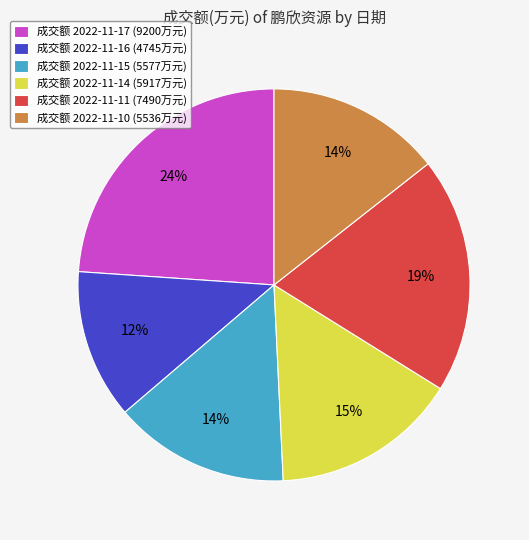

The 成交额 2022-11-11 (7490万元) slice represents 6% of the pie. True or false?

False